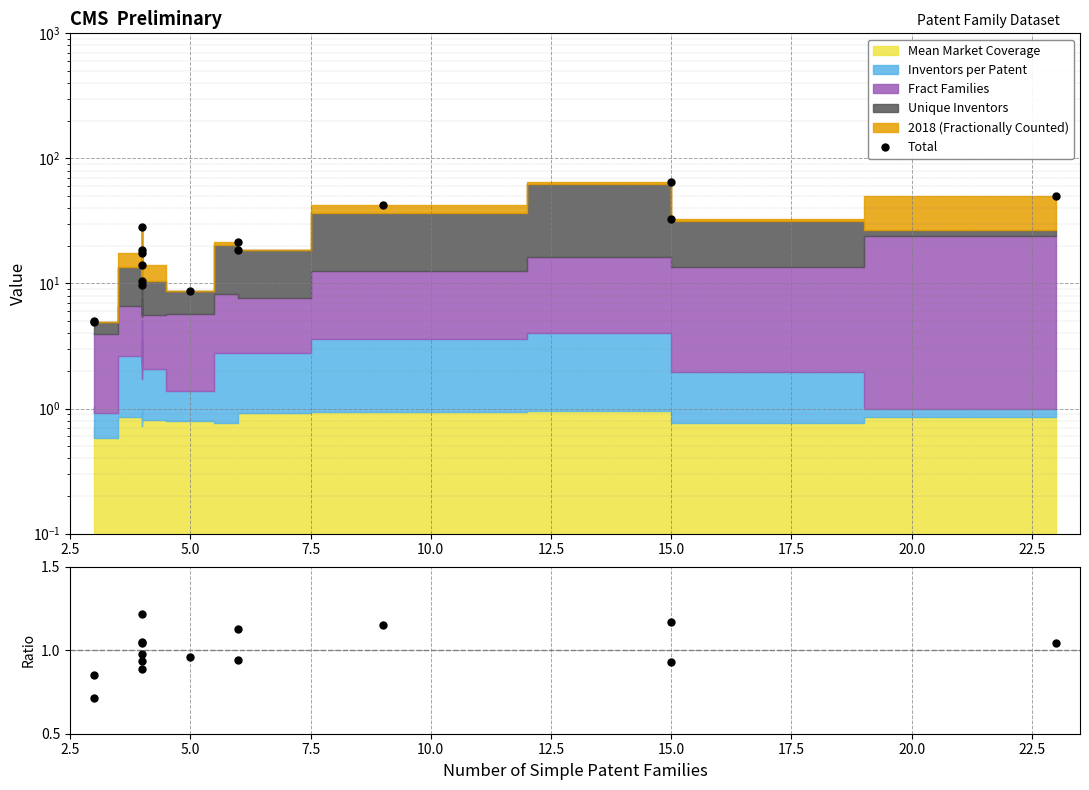

True or false: Total and Ratio intersect in this chart.

False